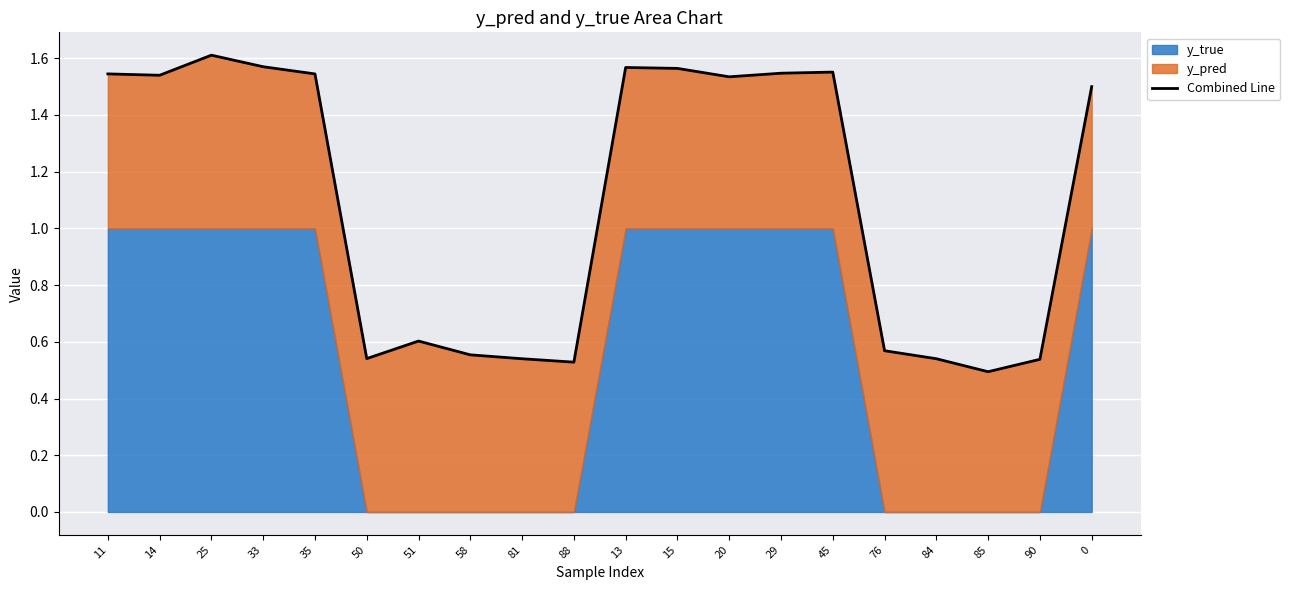

What position from the right is 29?

7